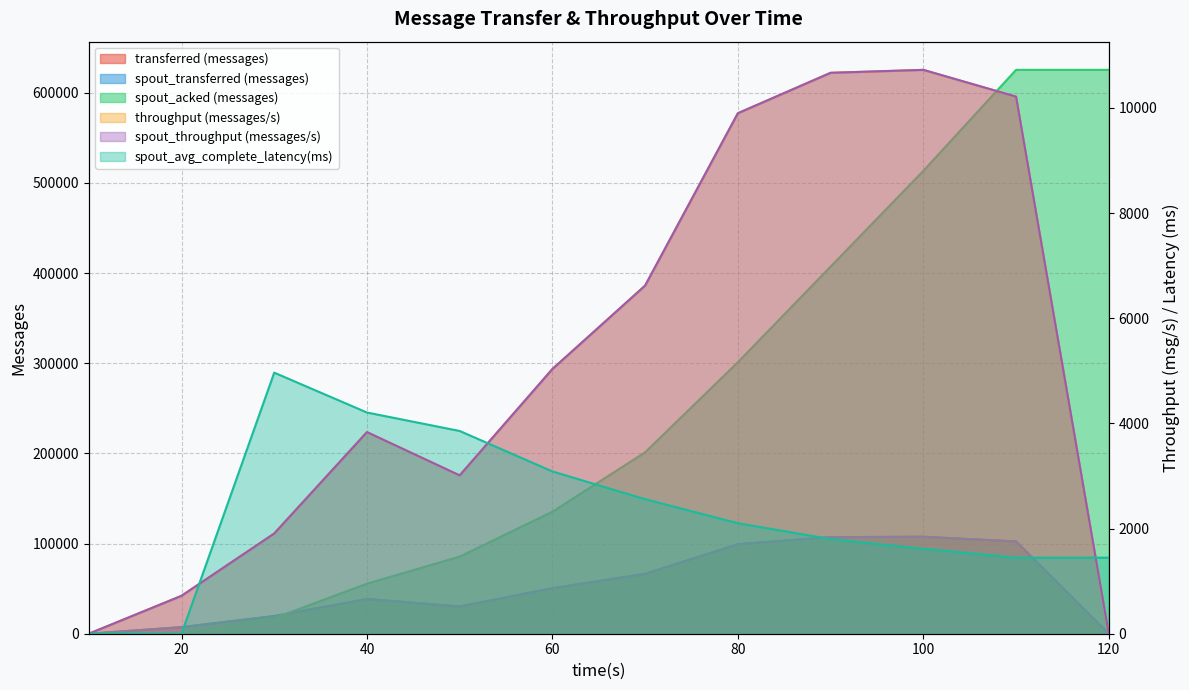

Between 60 and 40, which is larger?

60